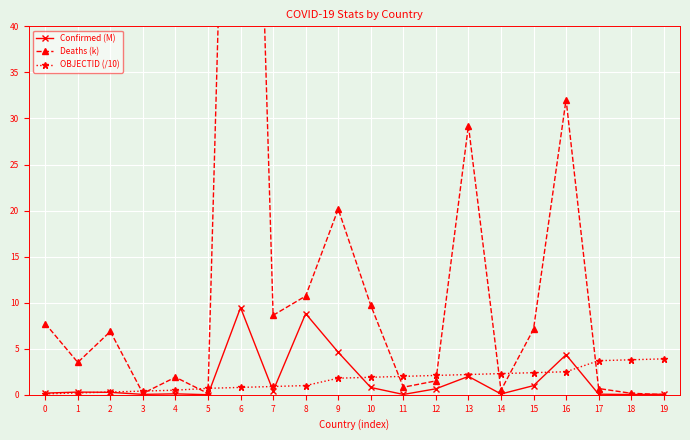

What is the value of the Confirmed (M) point at the 8th from the left?

0.4